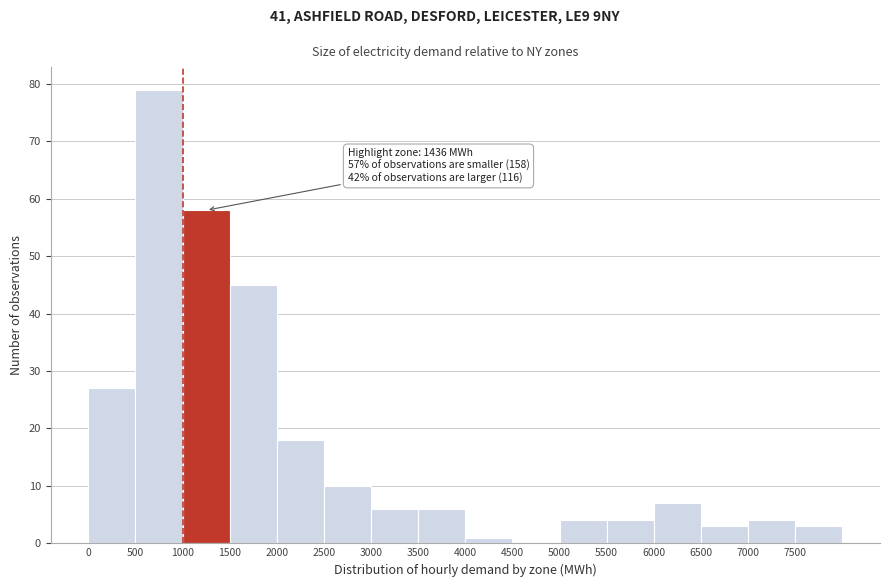

Which range on the x-axis has the tallest bar?

500 to 1000